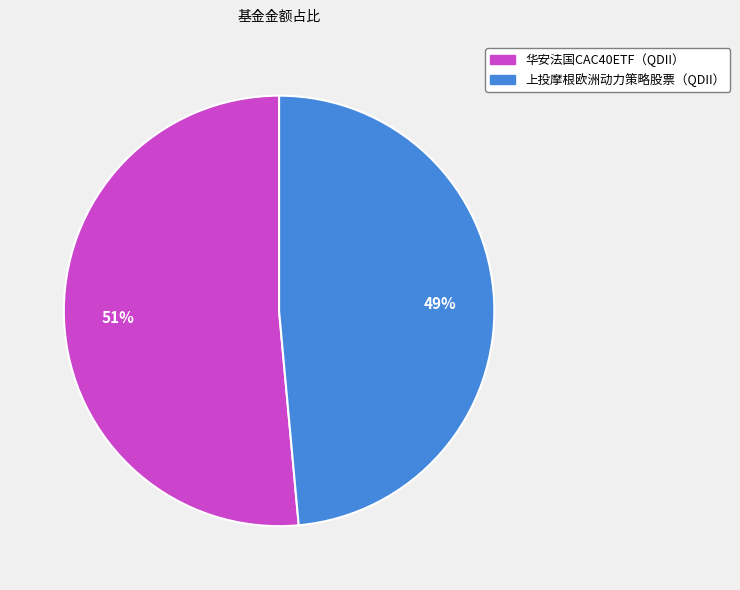

To the nearest percent, what percentage of the pie is 华安法国CAC40ETF（QDII）?

51%